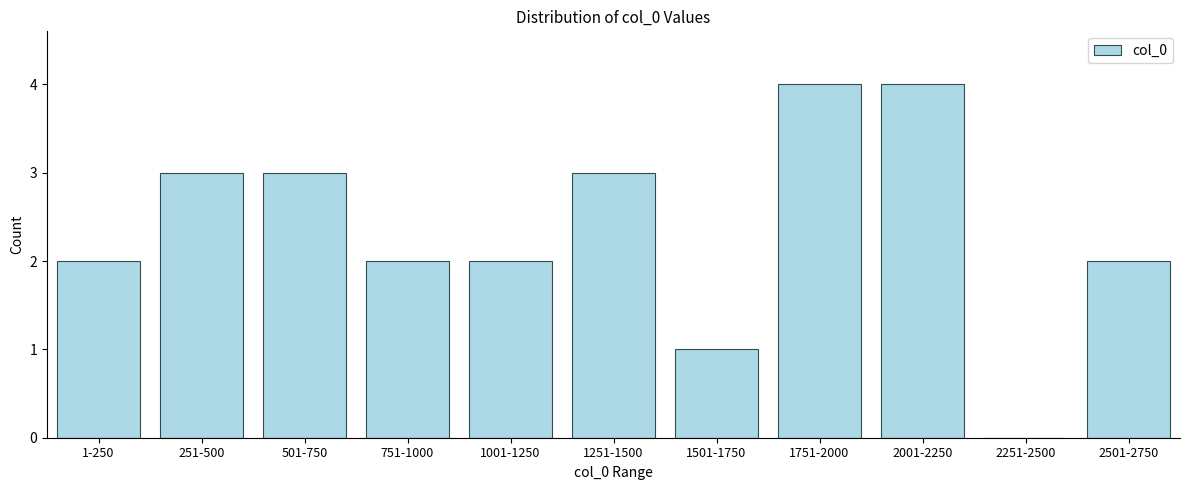

Reading right to left, transcribe all the data shown in this chart.

2501-2750=2	2251-2500=0	2001-2250=4	1751-2000=4	1501-1750=1	1251-1500=3	1001-1250=2	751-1000=2	501-750=3	251-500=3	1-250=2